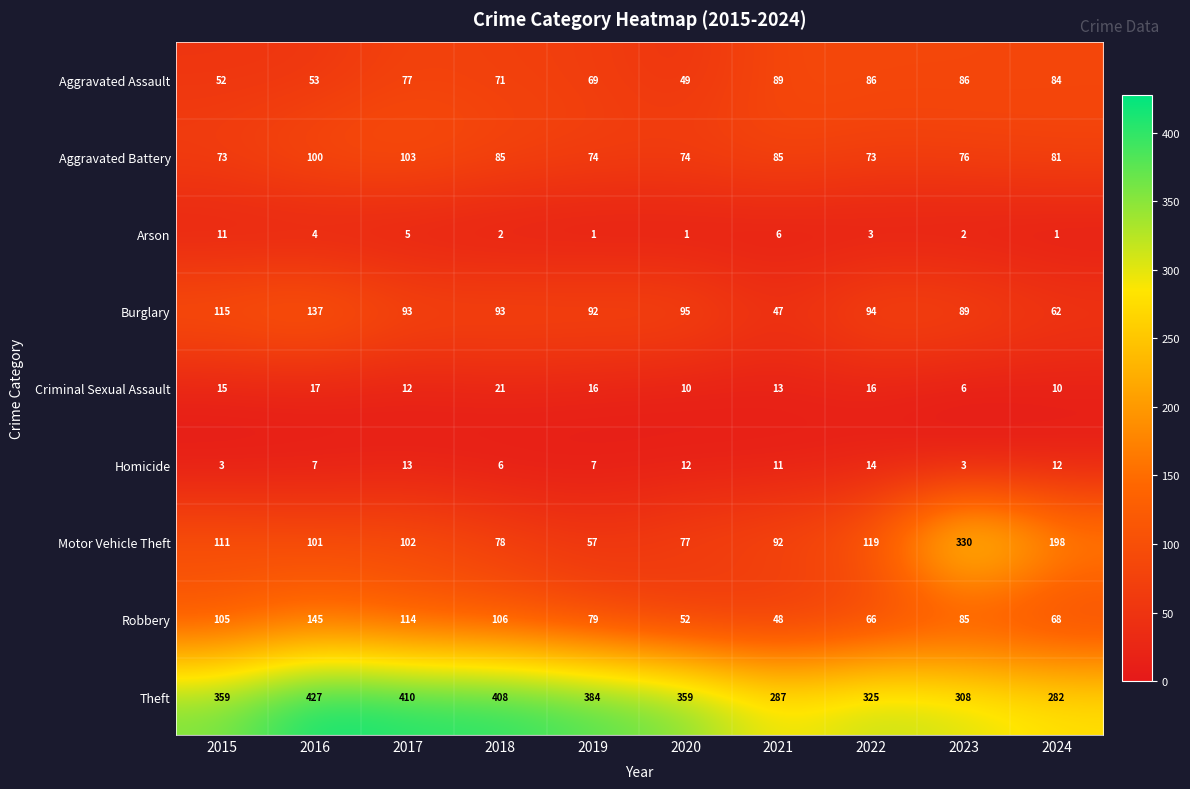

At which category is the sum across all series the highest?

2016